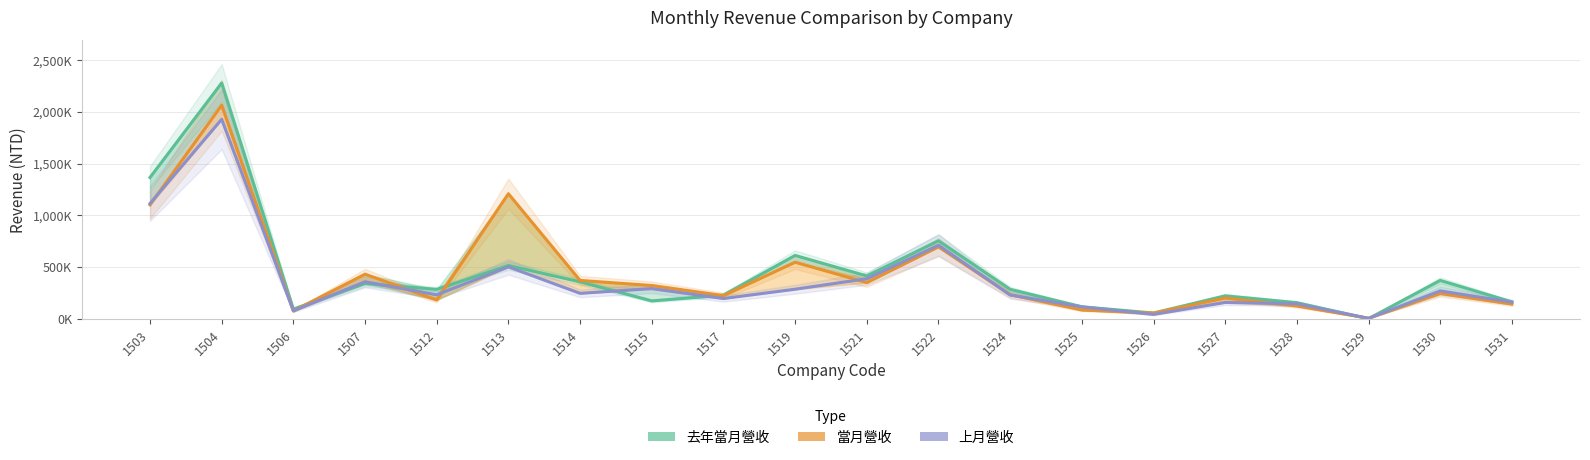

What are all the series names shown in the legend?

去年當月營收, 當月營收, 上月營收